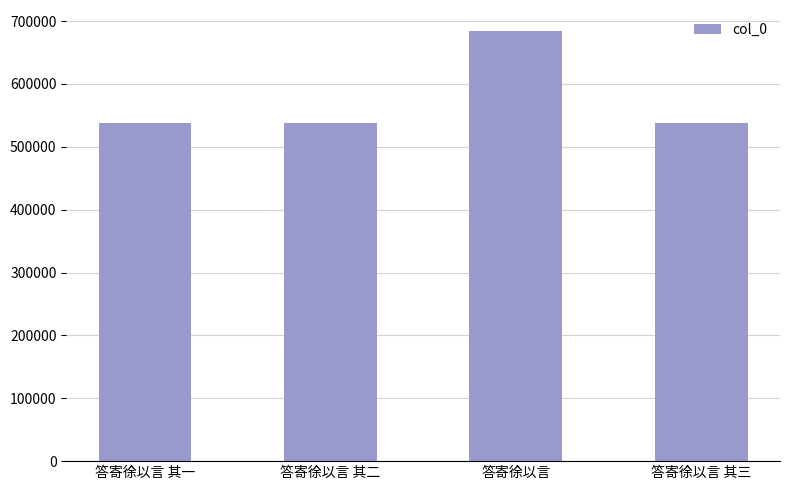

Which category has the highest value across all series?

答寄徐以言